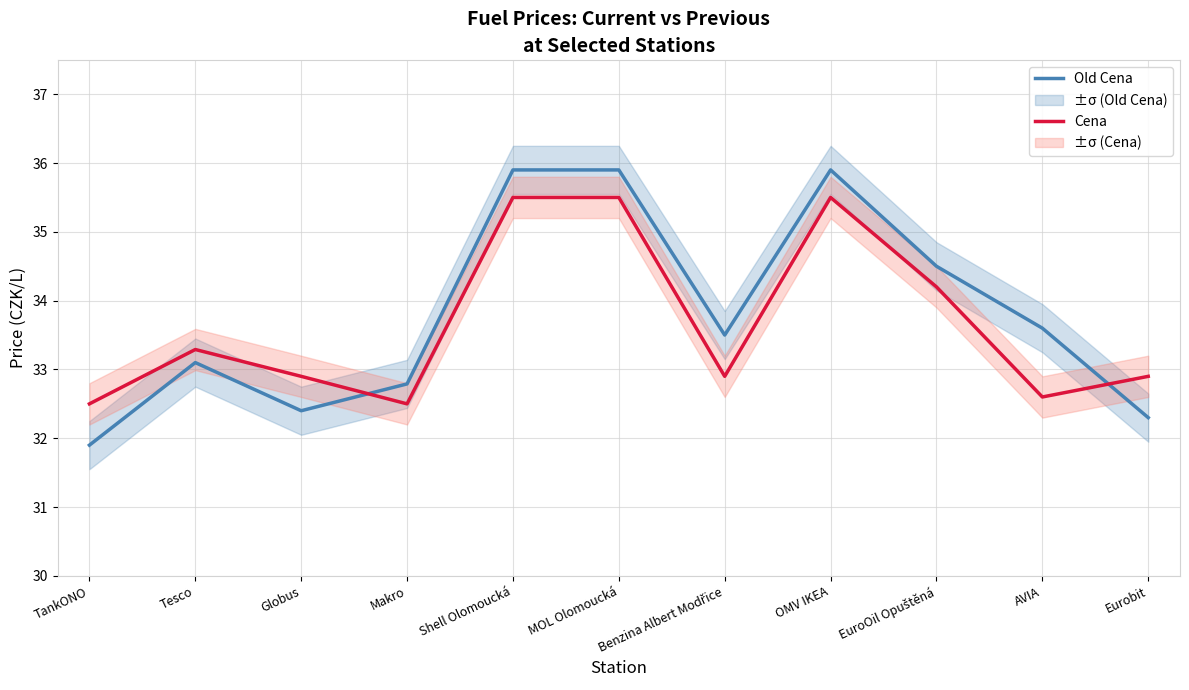

What is the difference between the Cena values at AVIA and TankONO?

0.1